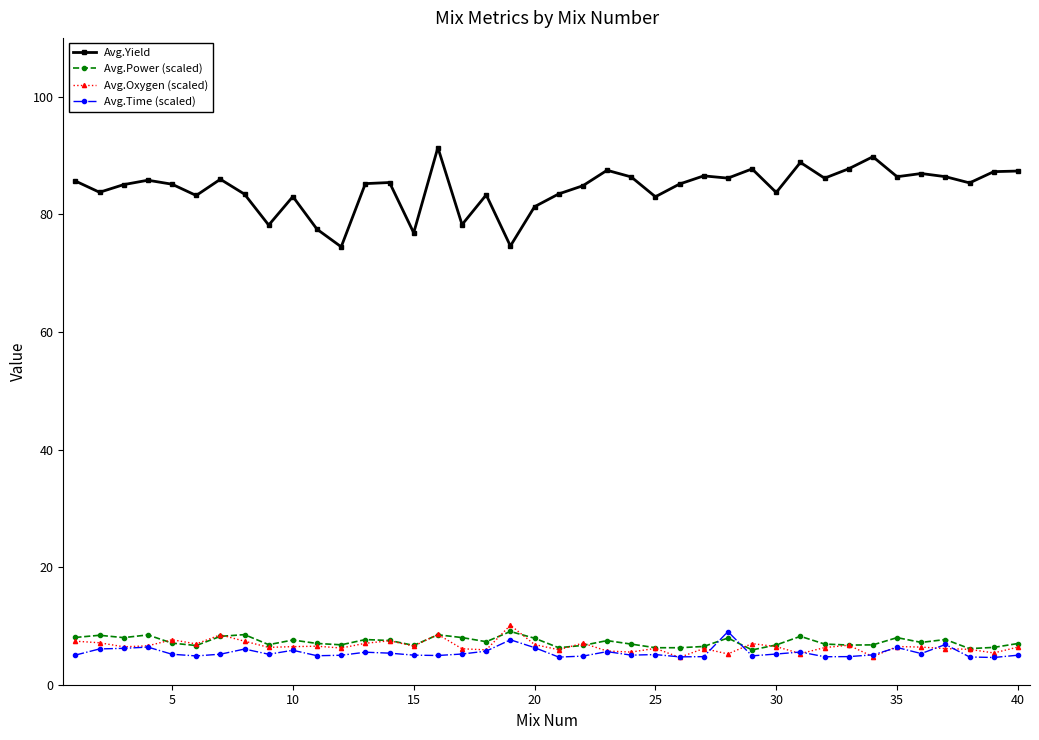

True or false: Avg.Power (scaled) and Avg.Yield cross at least once.

False